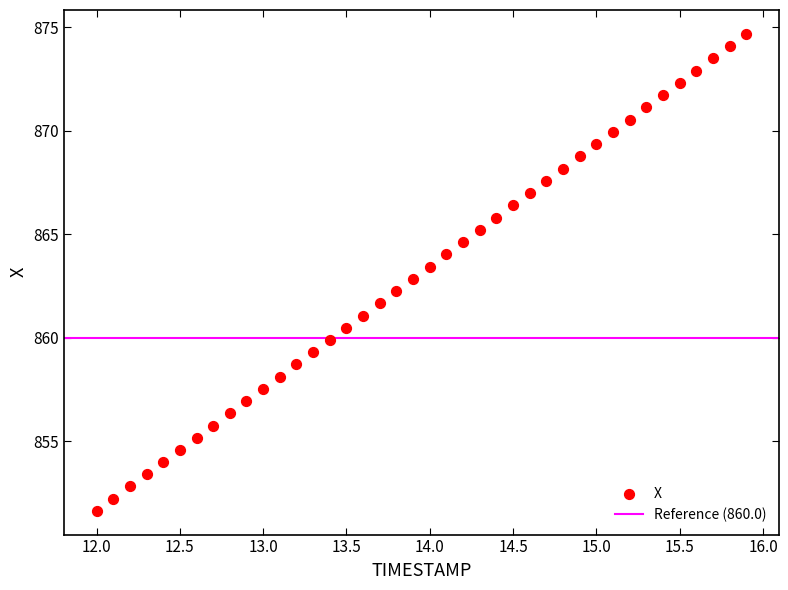

What is the range of Y values (max minus min)?

23.0